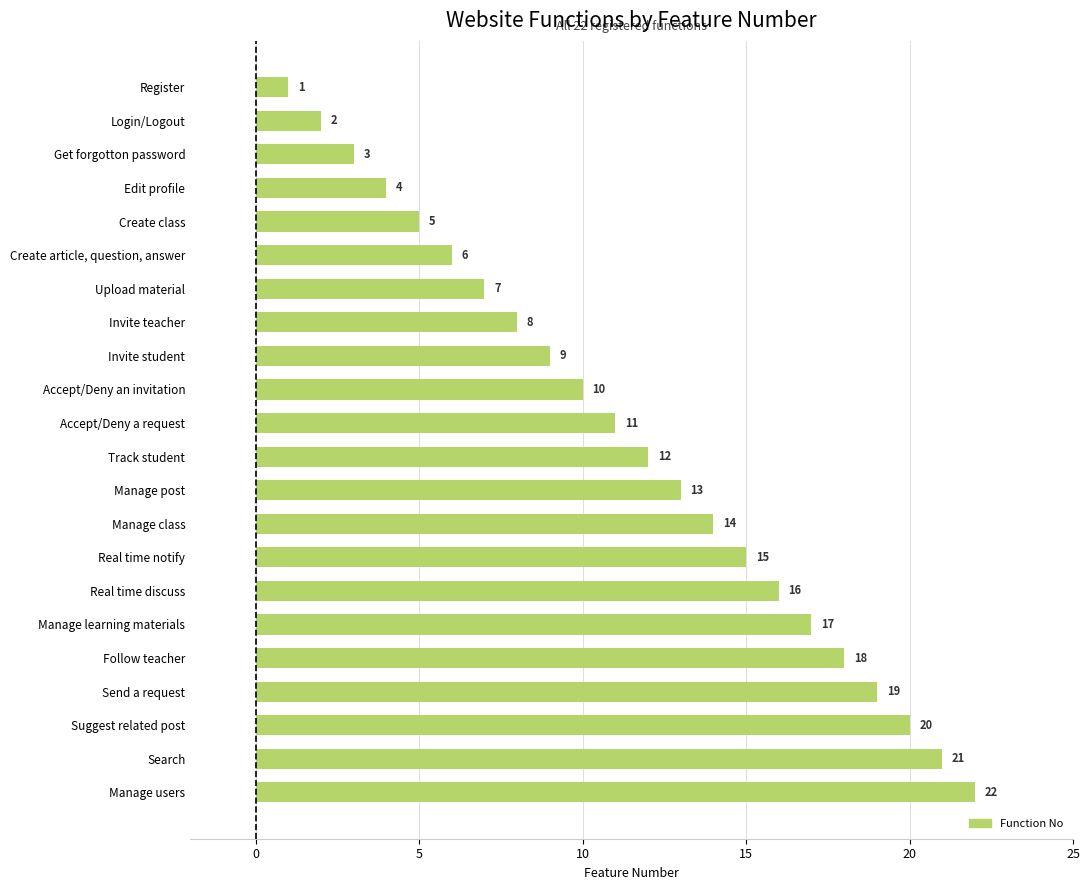

What is the ratio of the value at Upload material to the value at Real time notify?

0.5